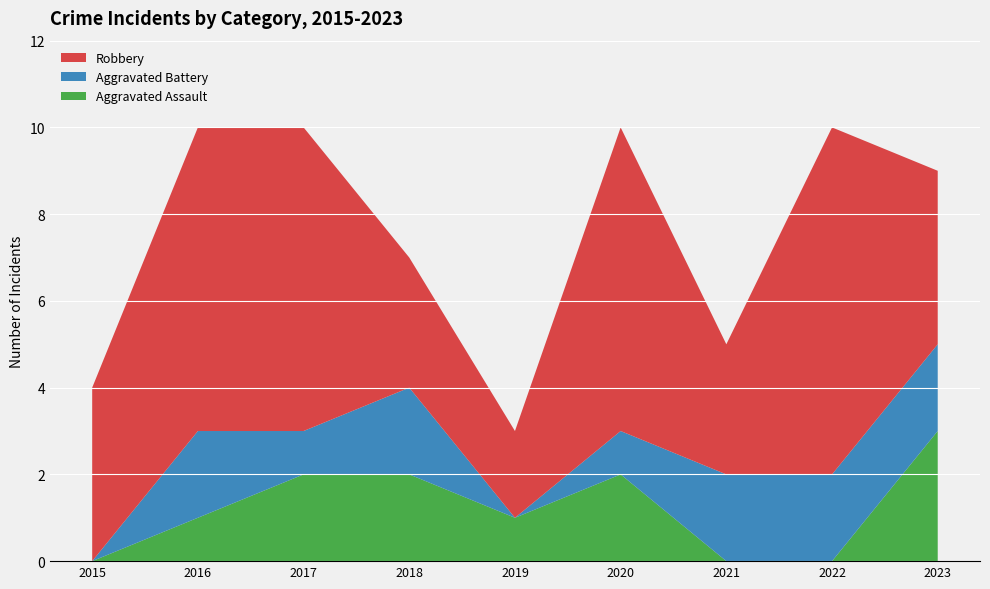

Reading left to right, extract all data points from this chart.

Aggravated Assault: 2015=0	2016=1	2017=2	2018=2	2019=1	2020=2	2021=0	2022=0	2023=3
Aggravated Battery: 2015=0	2016=2	2017=1	2018=2	2019=0	2020=1	2021=2	2022=2	2023=2
Robbery: 2015=4	2016=7	2017=7	2018=3	2019=2	2020=7	2021=3	2022=8	2023=4